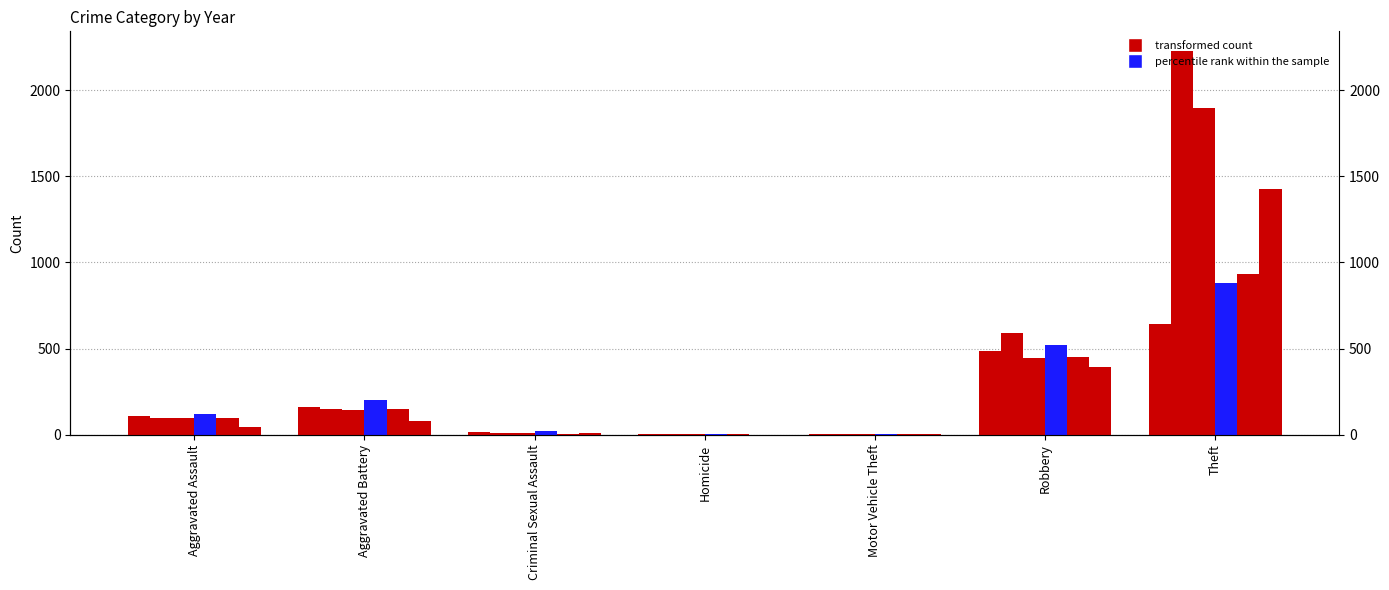

At which label does 2020 first exceed 94?

Aggravated Battery